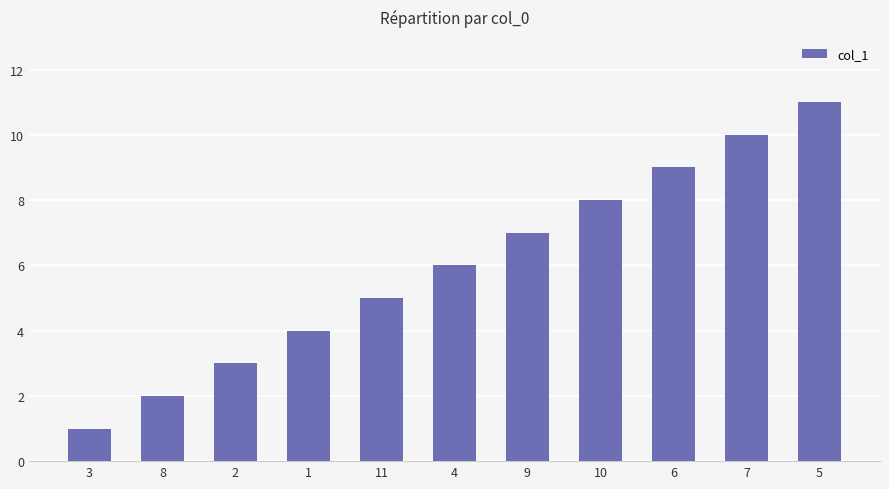

Is it true that the value at 7 is 10?

True